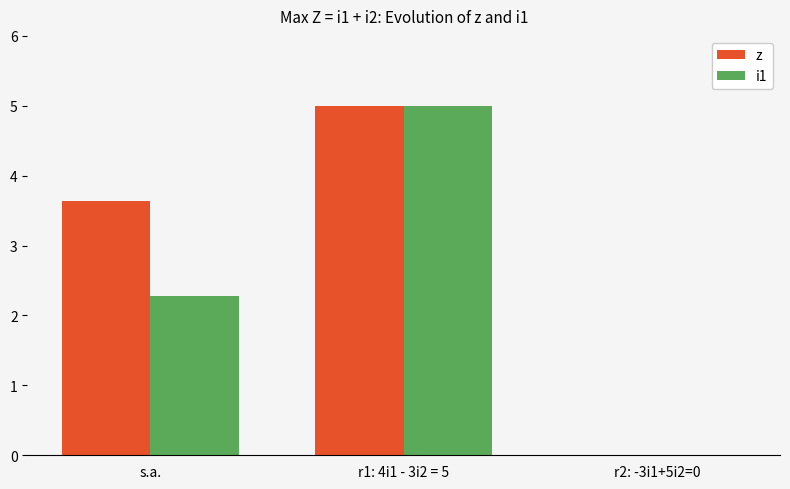

What is the sum of the z values at r2: -3i1+5i2=0 and s.a.?

3.6